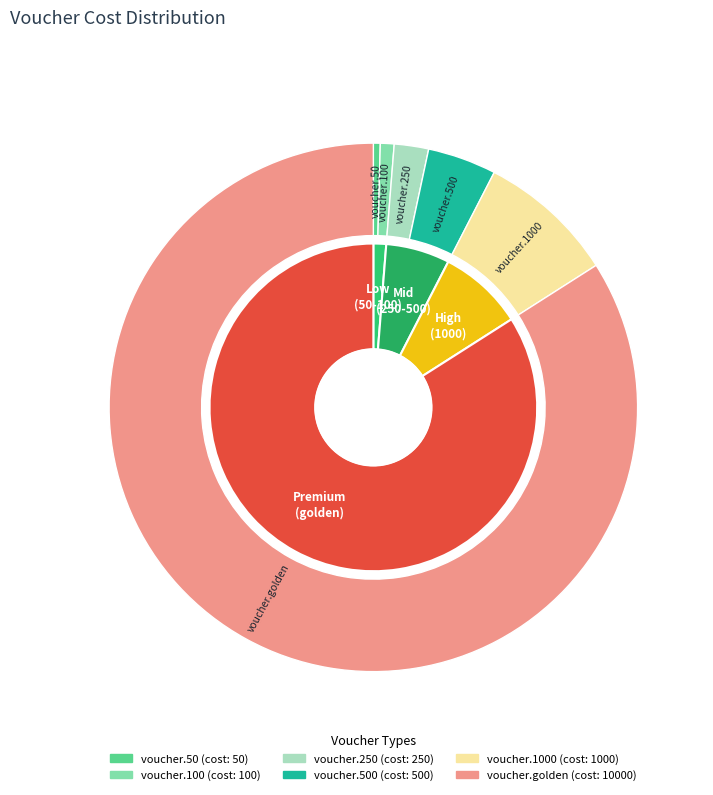

What percentage is the voucher.golden slice, to the nearest percent?

84%